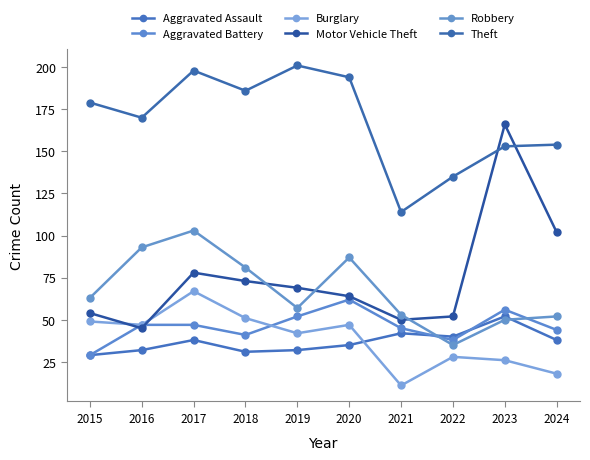

True or false: Aggravated Battery has a value of 70 at 2019.

False